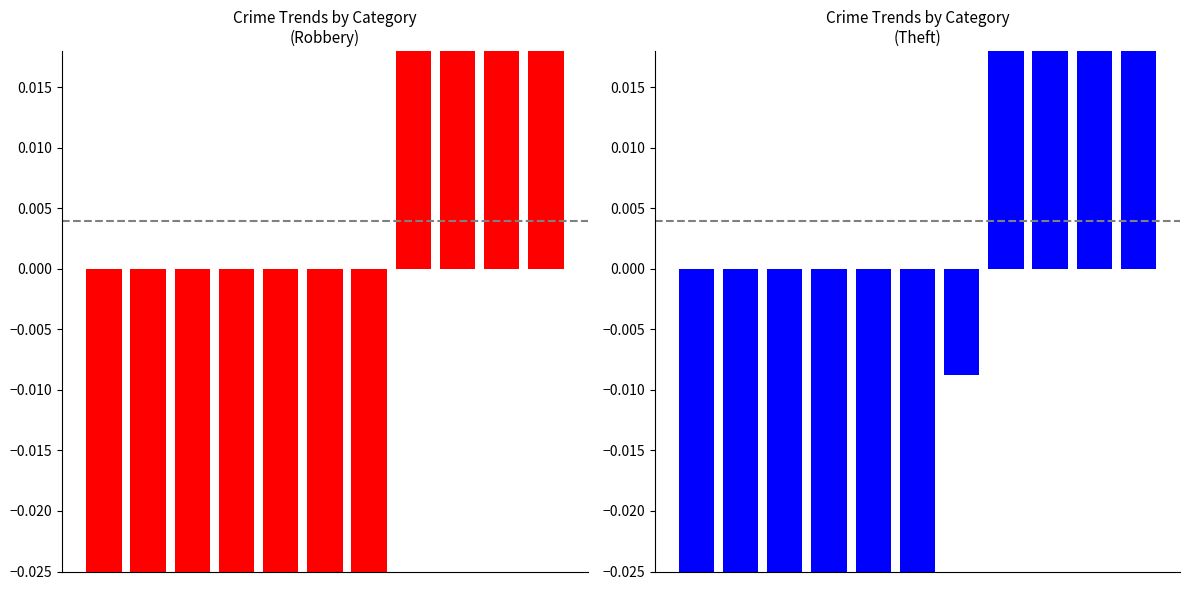

Reading right to left, what are all the values shown in this chart?

Robbery (normalized): 10=0.5	9=0.3	8=0.3	7=0.3	6=-0.0	5=-0.1	4=-0.1	3=-0.3	2=-0.3	1=-0.3	0=-0.4
Theft (normalized): 10=0.9	9=0.6	8=0.3	7=0.3	6=-0.0	5=-0.1	4=-0.2	3=-0.4	2=-0.5	1=-0.5	0=-0.5